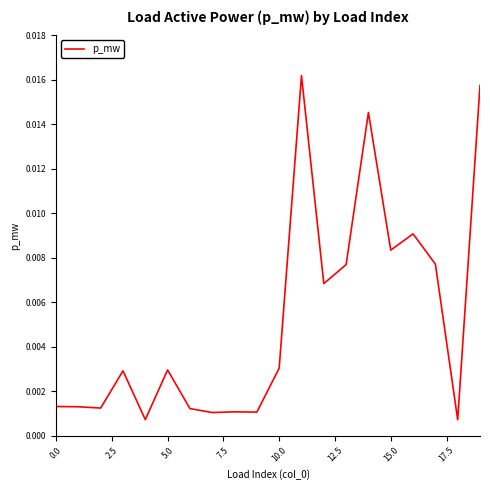

Is this an area chart (filled region under the line)?

No